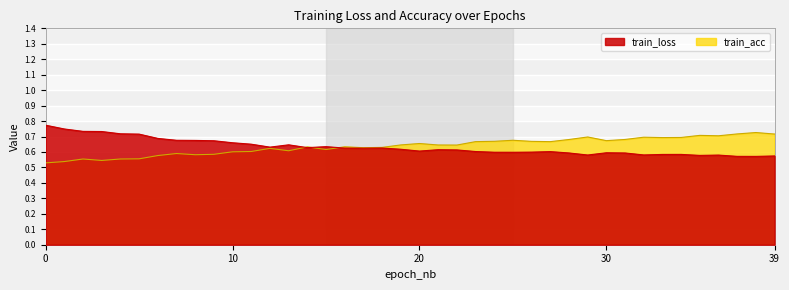

Where do train_acc and train_loss first cross each other?

15 and 20